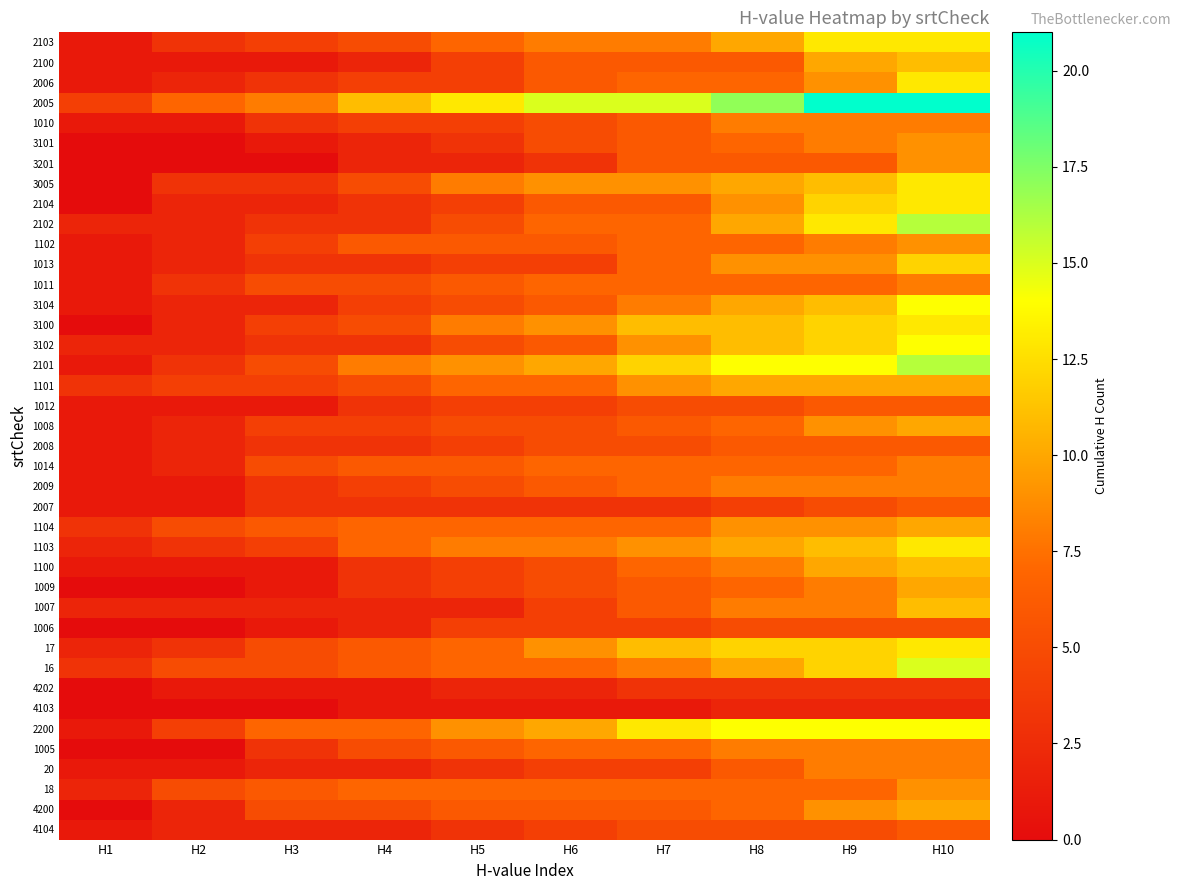

At which category is the sum across all series the highest?

H10